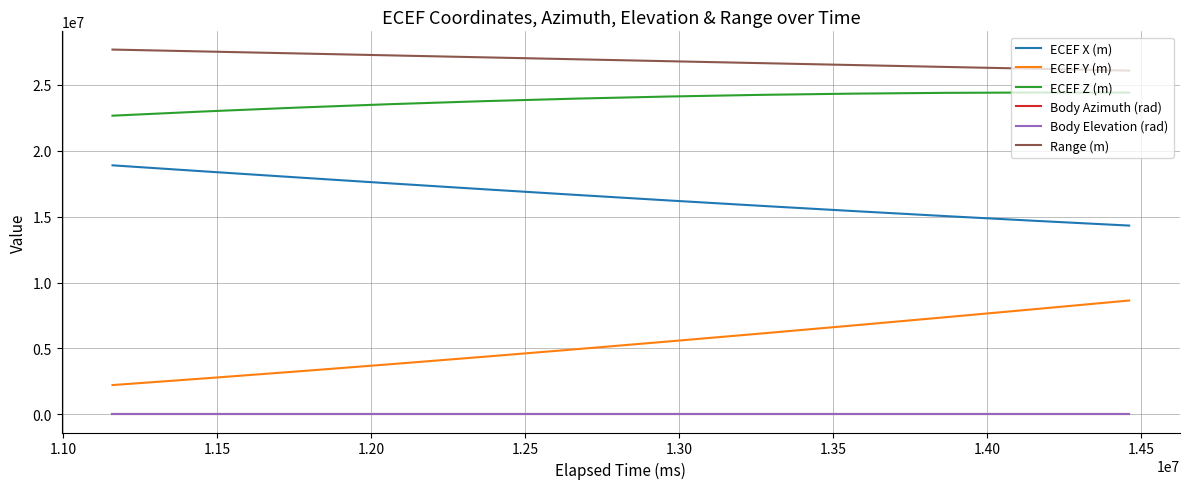

True or false: Body Elevation (rad) and ECEF X (m) intersect in this chart.

False